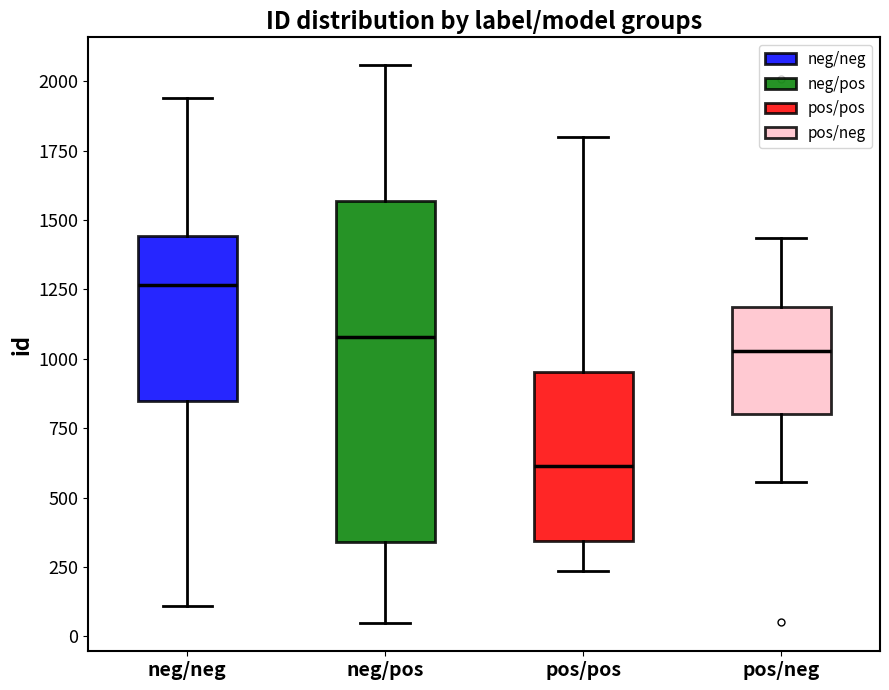

Reading left to right, read every box against the y-axis: the position of its median line, the range the box covers, and the ends of its whiskers. The values are not printed on the chart, so give them approximately, as read against the axis.

neg/neg: median 1250, box 850 to 1450, whiskers 100 to 1950
neg/pos: median 1100, box 350 to 1550, whiskers 50 to 2050
pos/pos: median 600, box 350 to 950, whiskers 250 to 1800
pos/neg: median 1050, box 800 to 1200, whiskers 550 to 1450